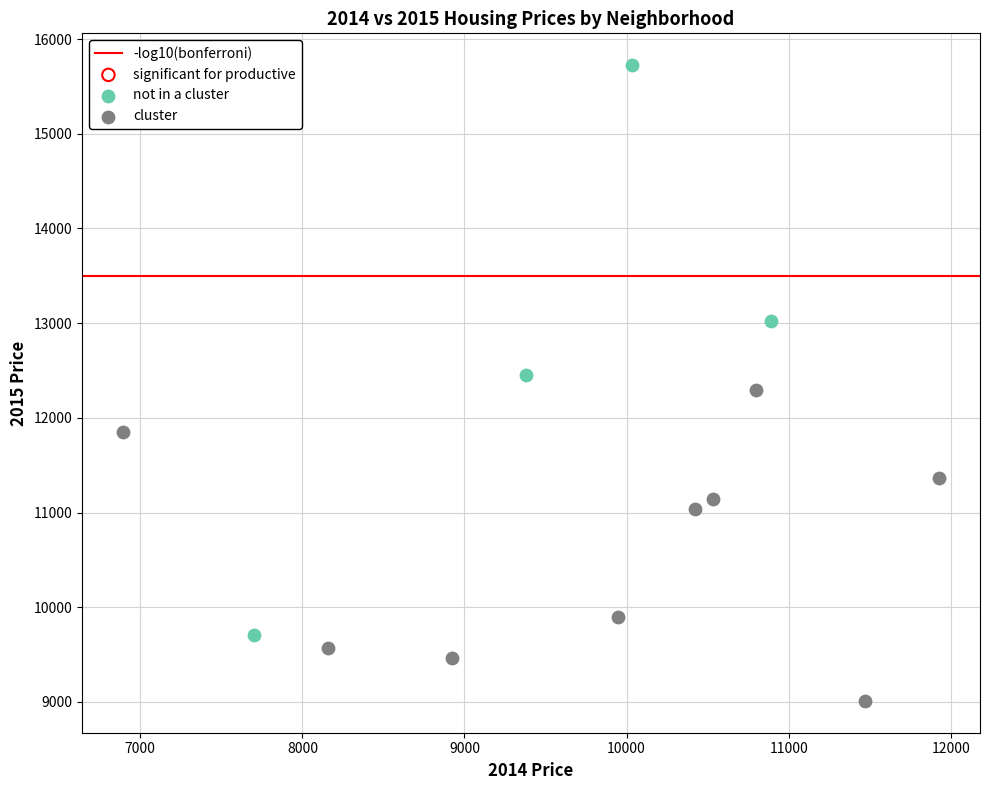

Which series contains the lowest Y value?

not in a cluster